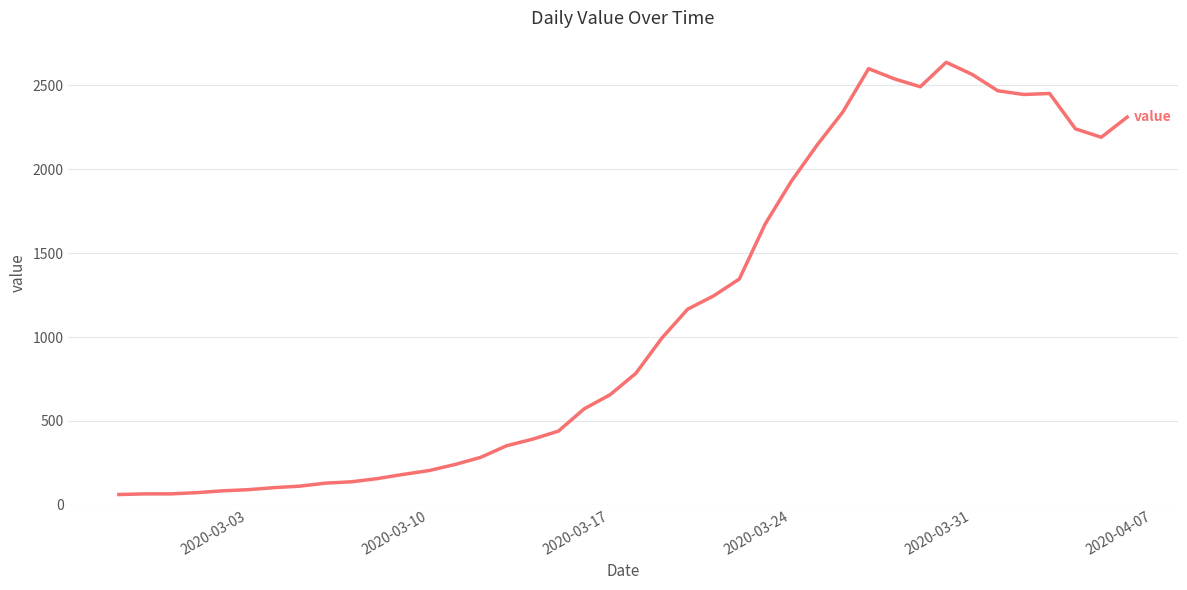

What is the minimum value shown in the chart?

61